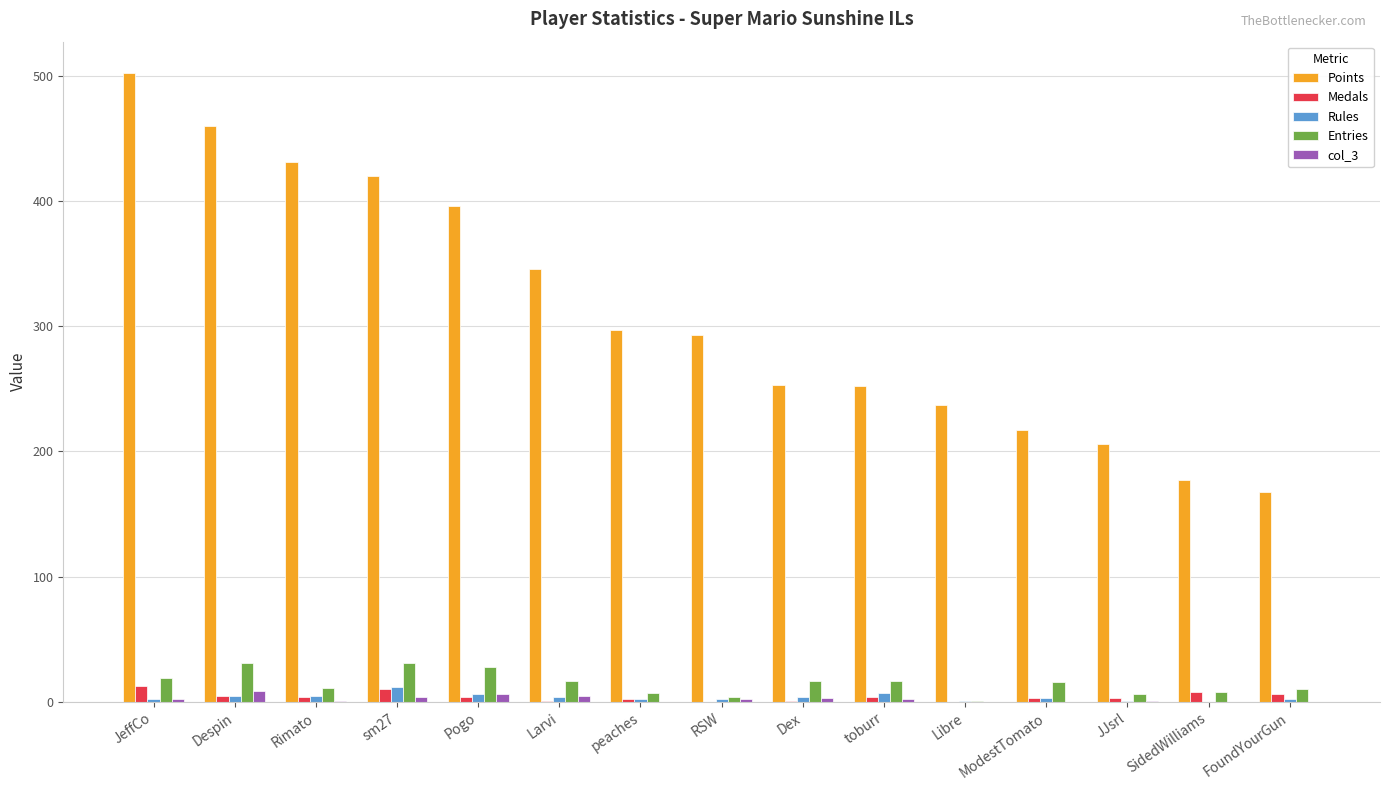

Between Despin and SidedWilliams, which series saw the biggest shift?

Points